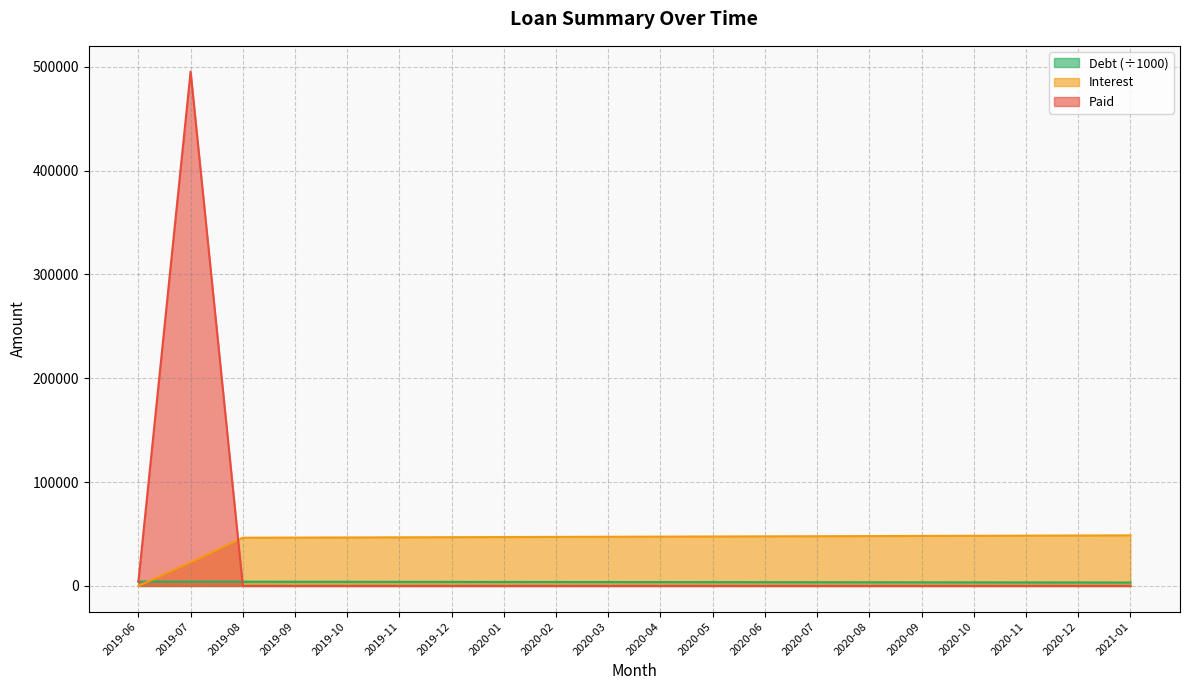

Is the value of Paid at 2020-01 greater than the value of Debt at 2019-12?

No